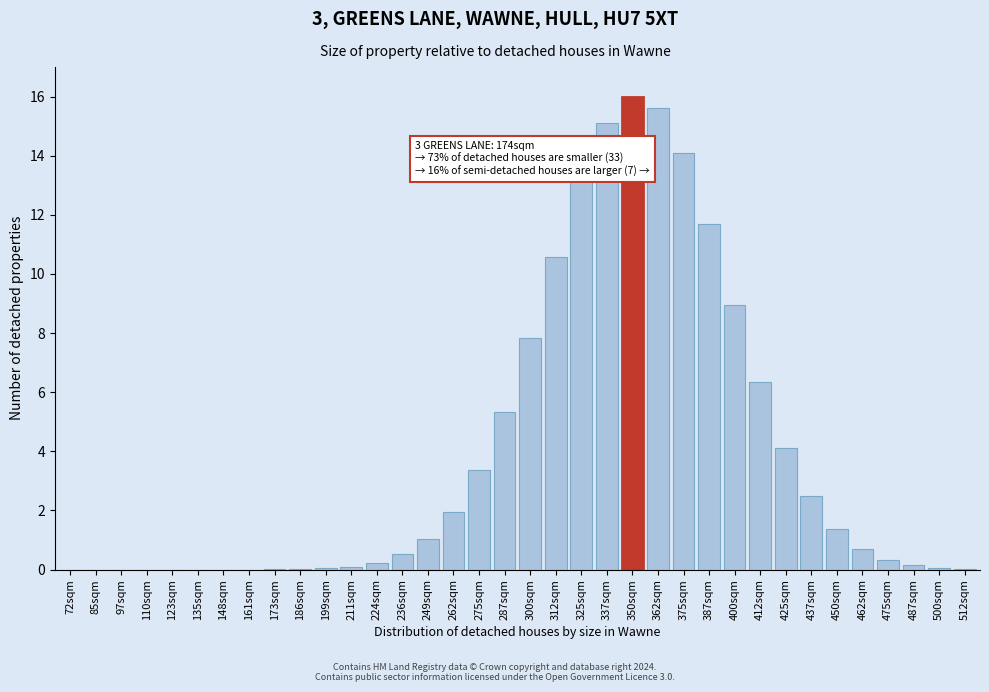

The value at 72sqm is 0.0. True or false?

True